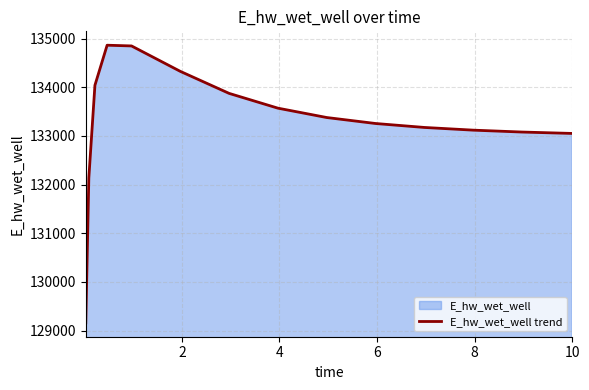

What is the smallest value displayed?

129157.8